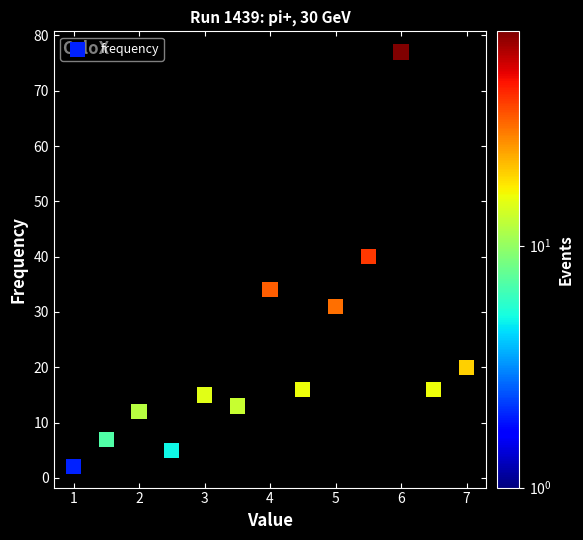

What Y value in the scatter plot is closest to 39?

40